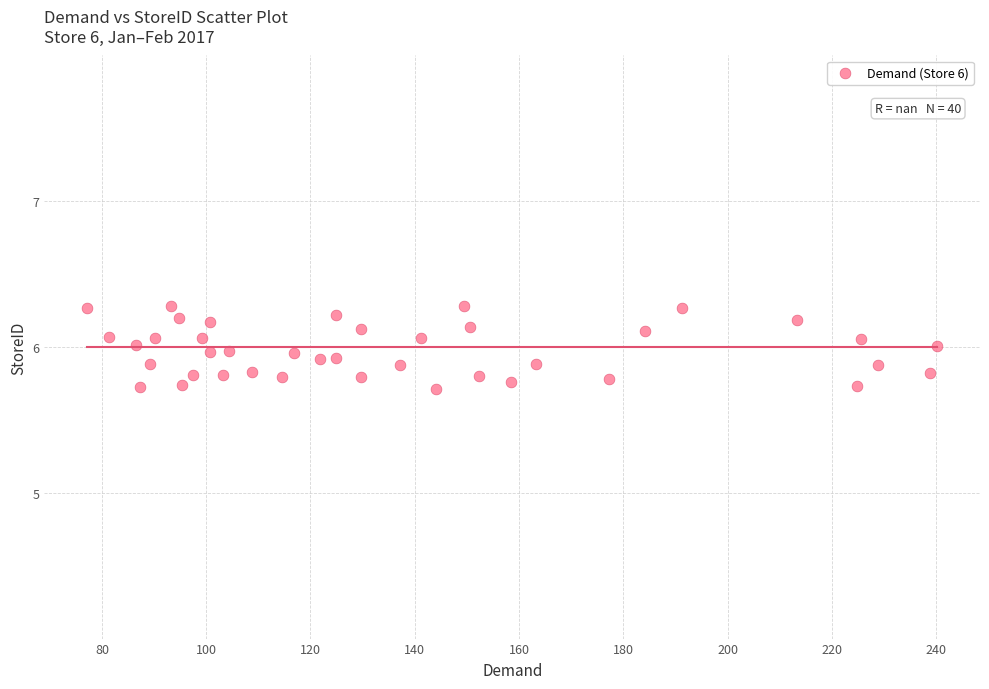

What is the range of X values (max minus min)?

163.1